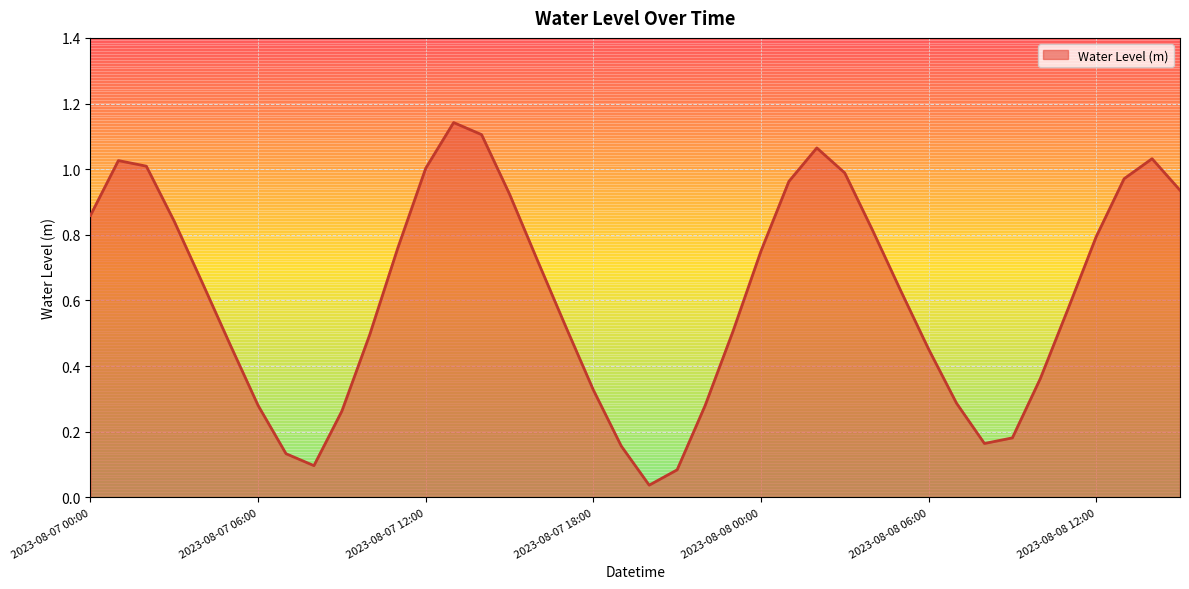

Does the chart have visible grid lines?

Yes